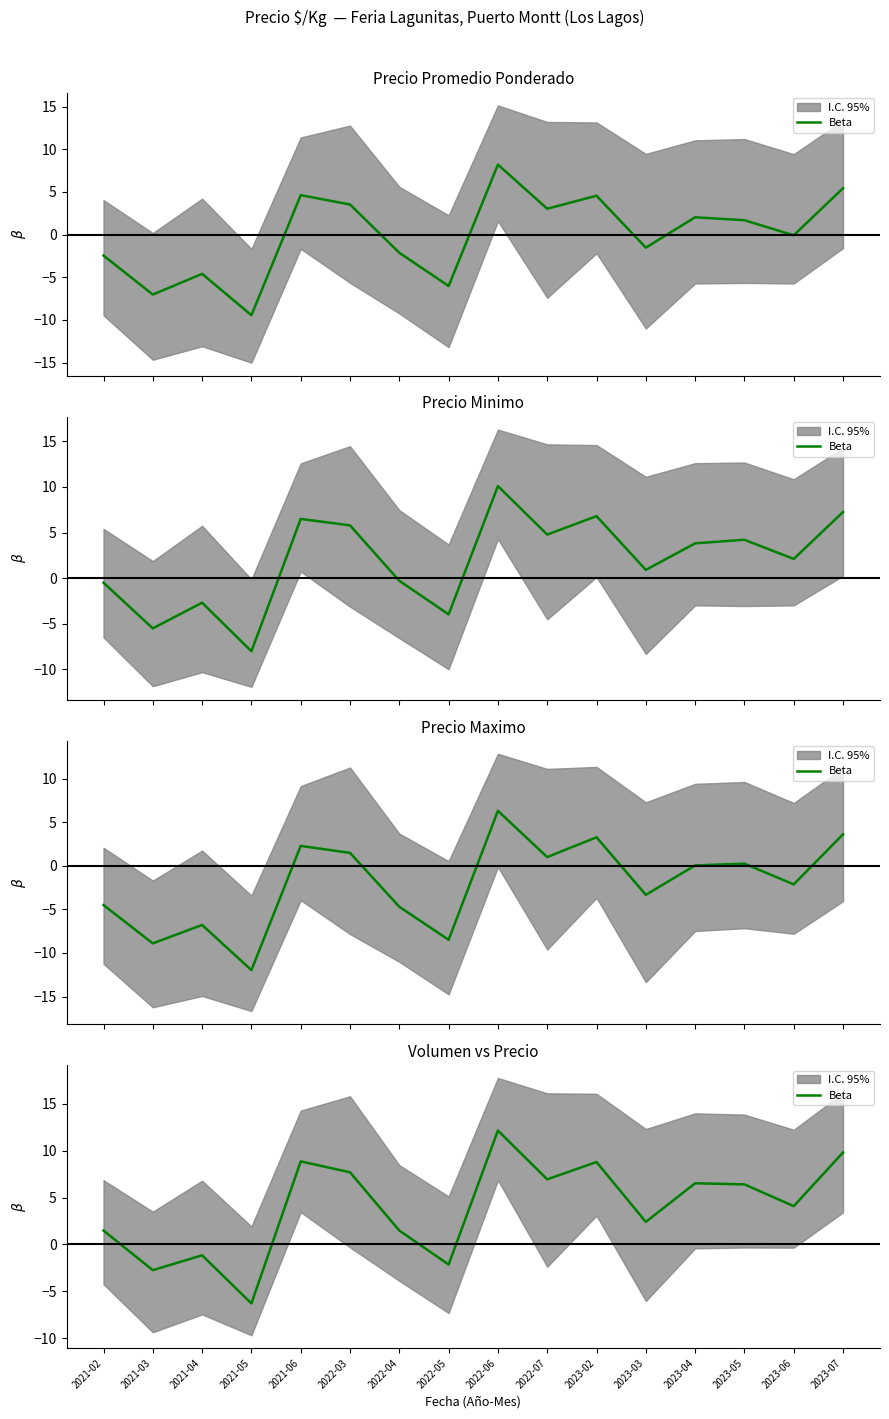

How many interior local peaks (higher than both neighbors) does the data have?

5